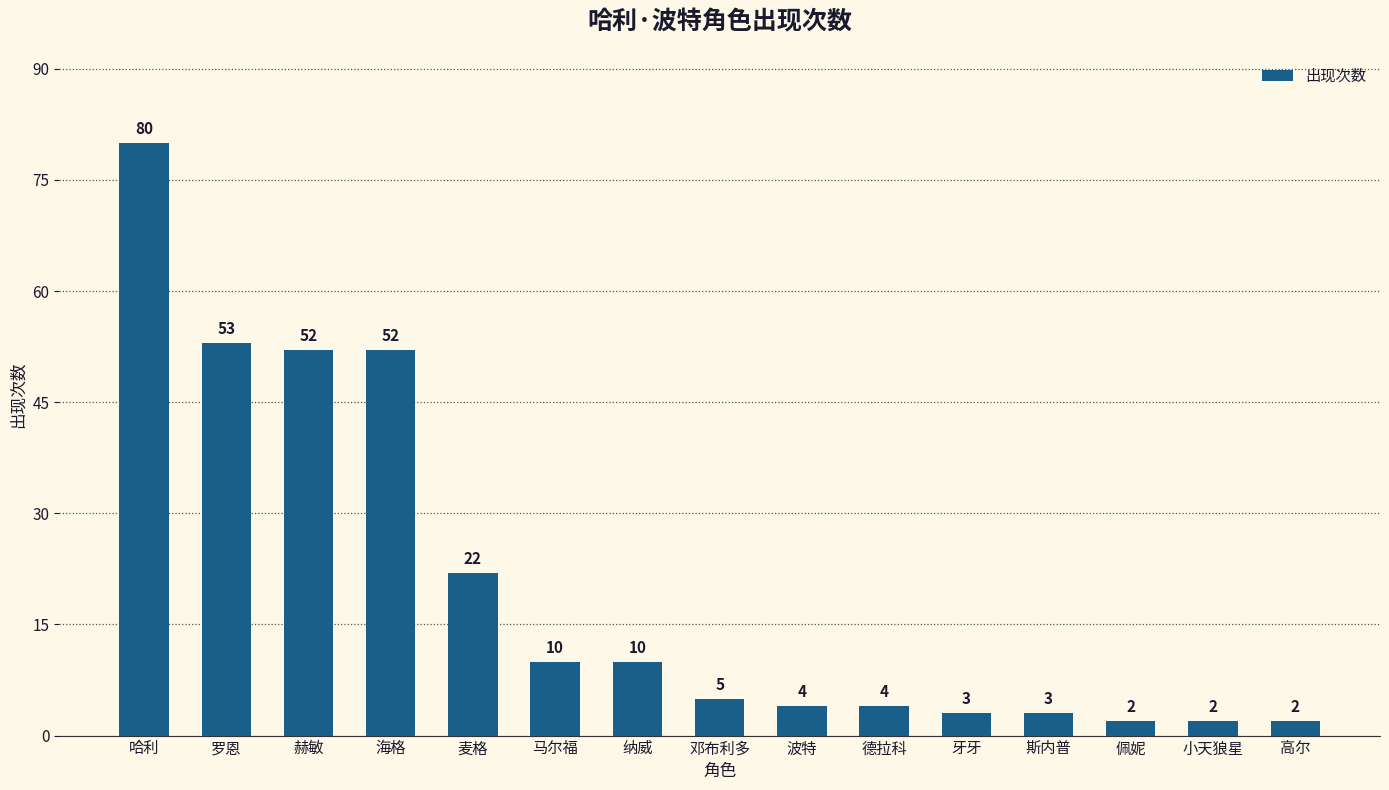

Reading right to left, list all the values displayed in this chart.

2	2	2	3	3	4	4	5	10	10	22	52	52	53	80